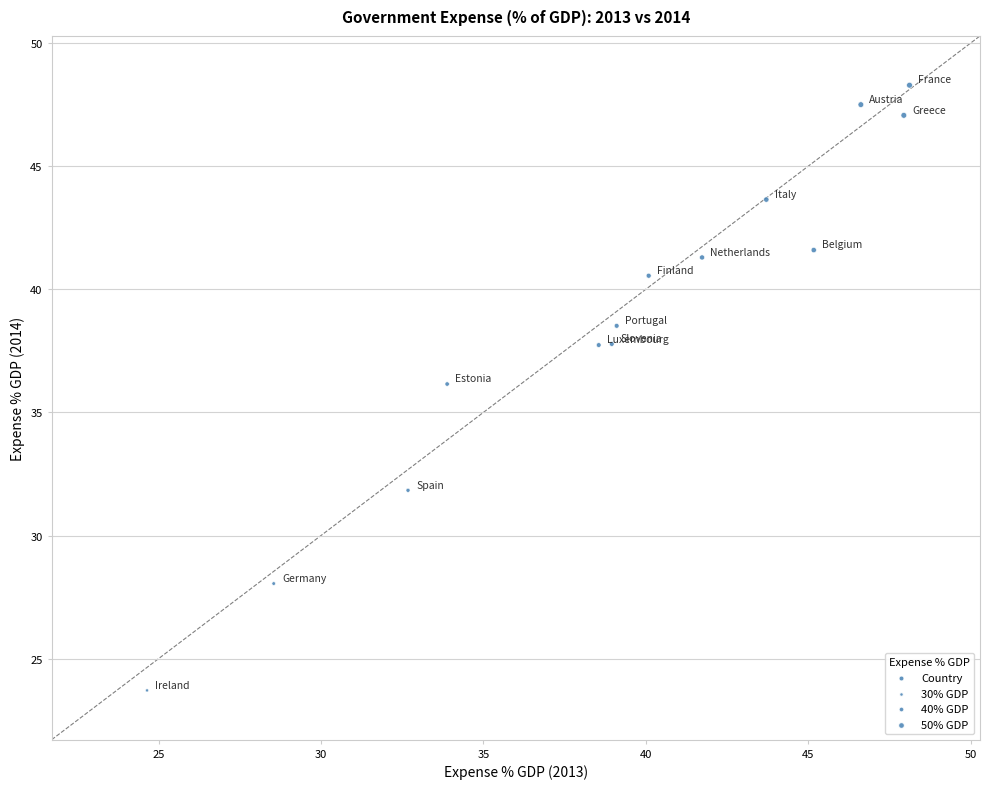

What is the range of Y values (max minus min)?

24.6